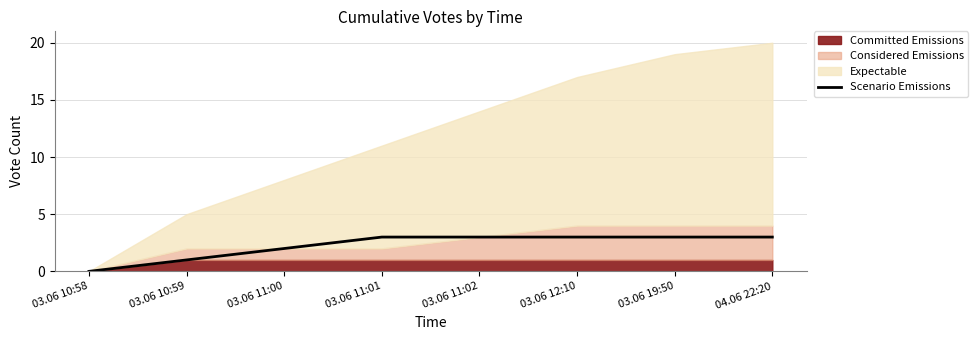

List the labels in order of value, smallest first.

03.06 10:58, 03.06 10:59, 03.06 11:00, 03.06 11:01, 03.06 11:02, 03.06 12:10, 03.06 19:50, 04.06 22:20